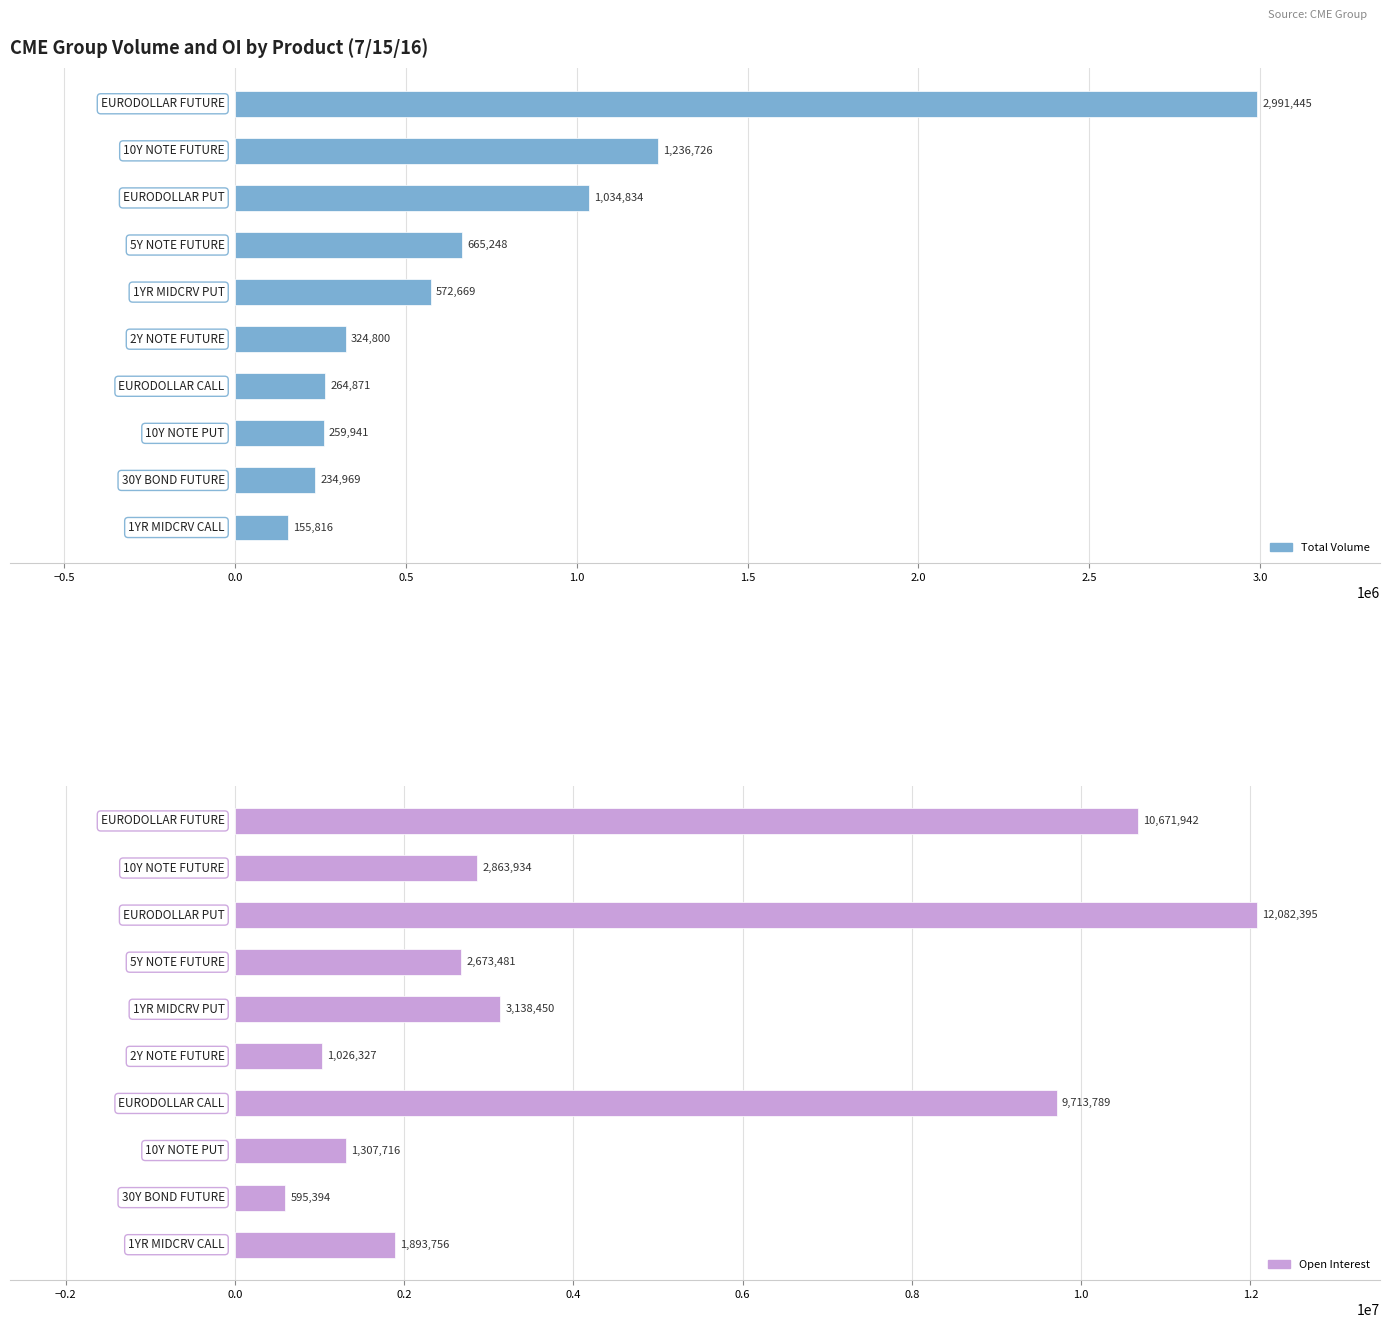

Which series has the widest spread of values?

Open Interest